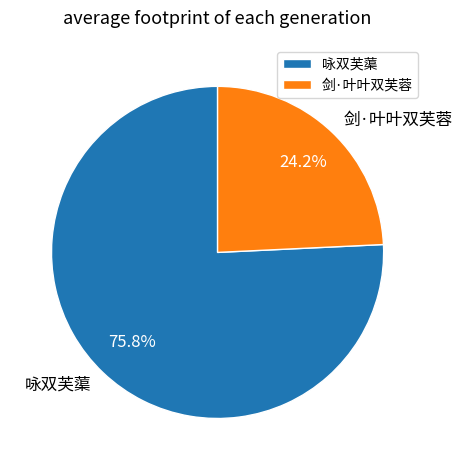

What is the majority slice?

咏双芙蕖